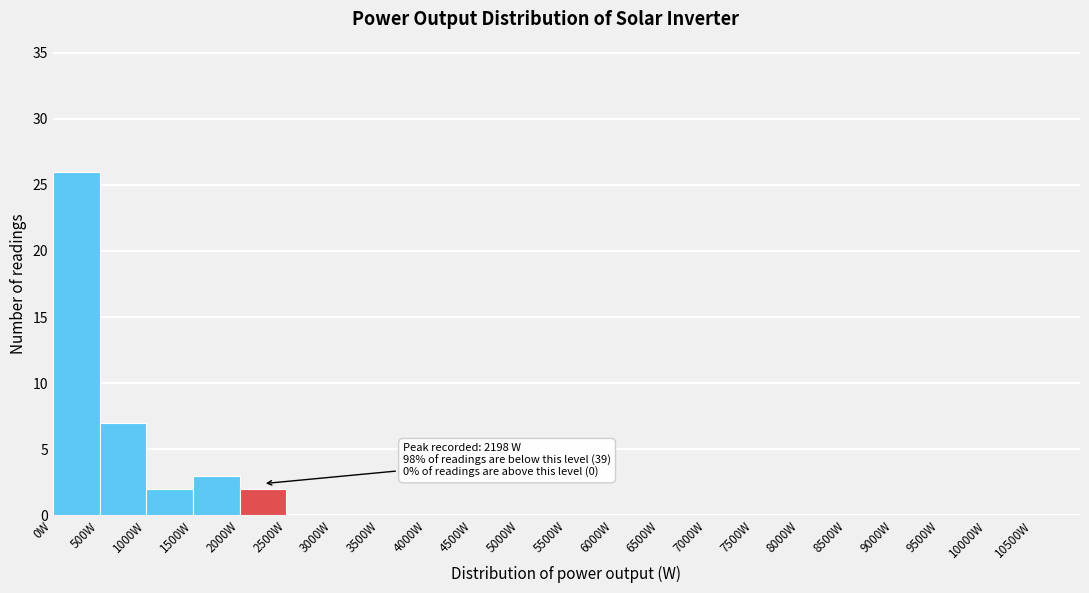

Which range on the x-axis has the tallest bar?

0 to 500